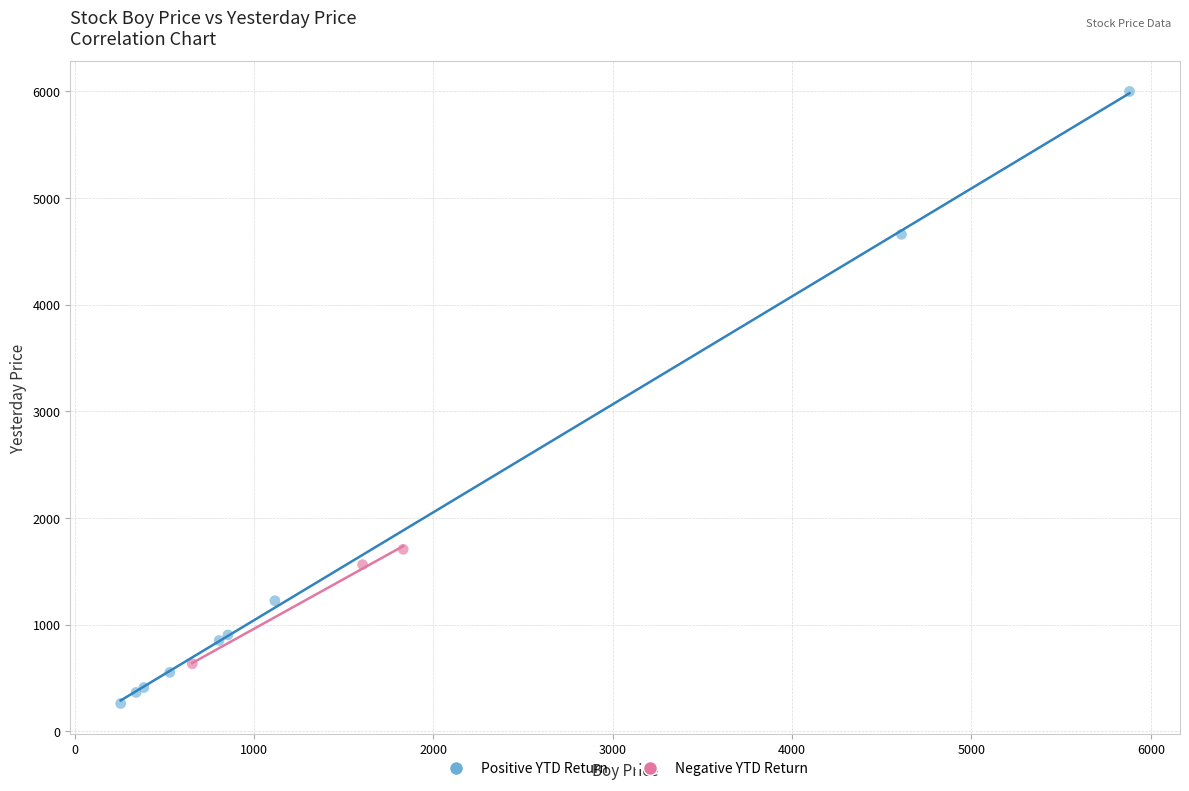

Which series reaches the maximum Y coordinate?

Positive YTD Return